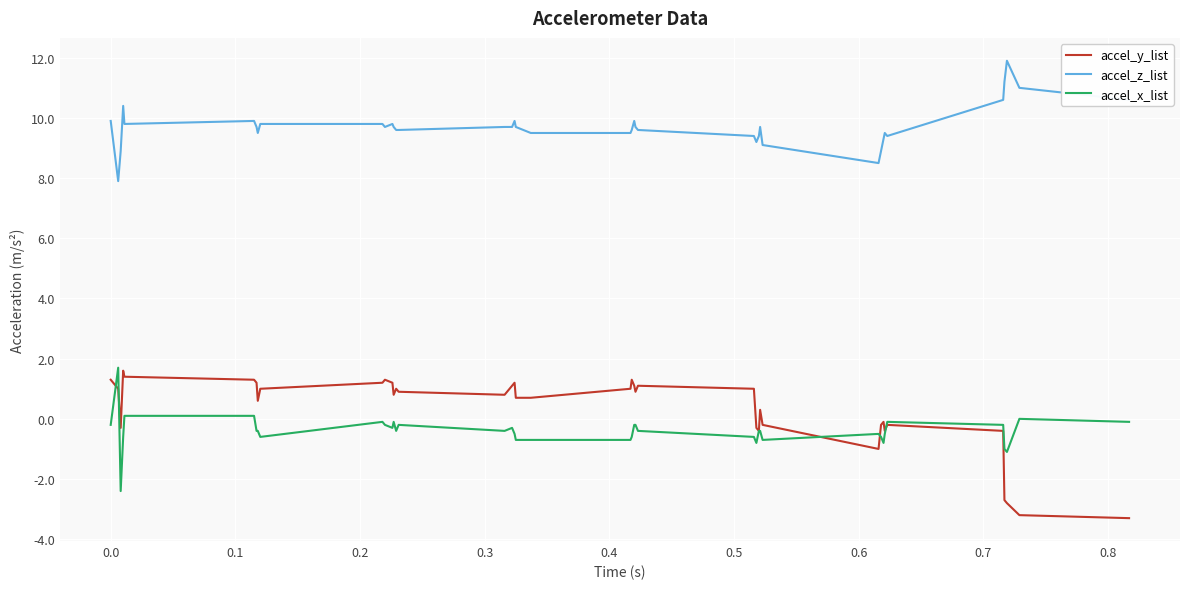

What is the lowest value of the accel_y_list series?

-3.3